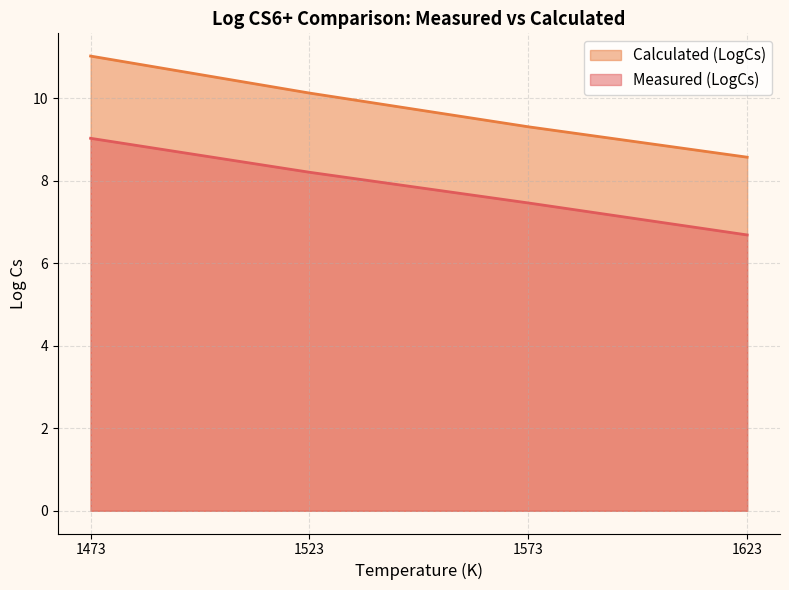

Between 1573.15 and 1573.15, which series saw the biggest shift?

Measured (LogCs)